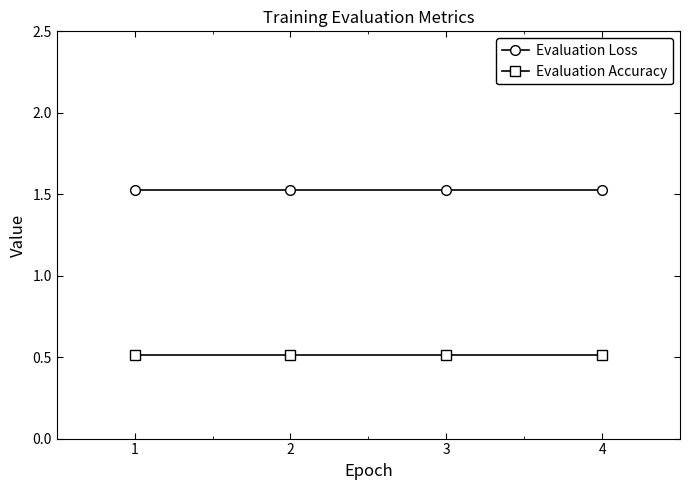

List the series in order of their overall mean, highest first.

Evaluation Loss, Evaluation Accuracy